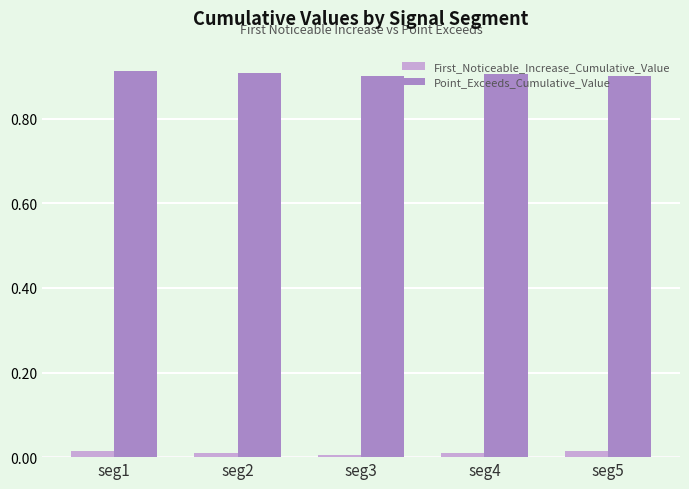

List the series in order of their peak value, lowest first.

First_Noticeable_Increase_Cumulative_Value, Point_Exceeds_Cumulative_Value